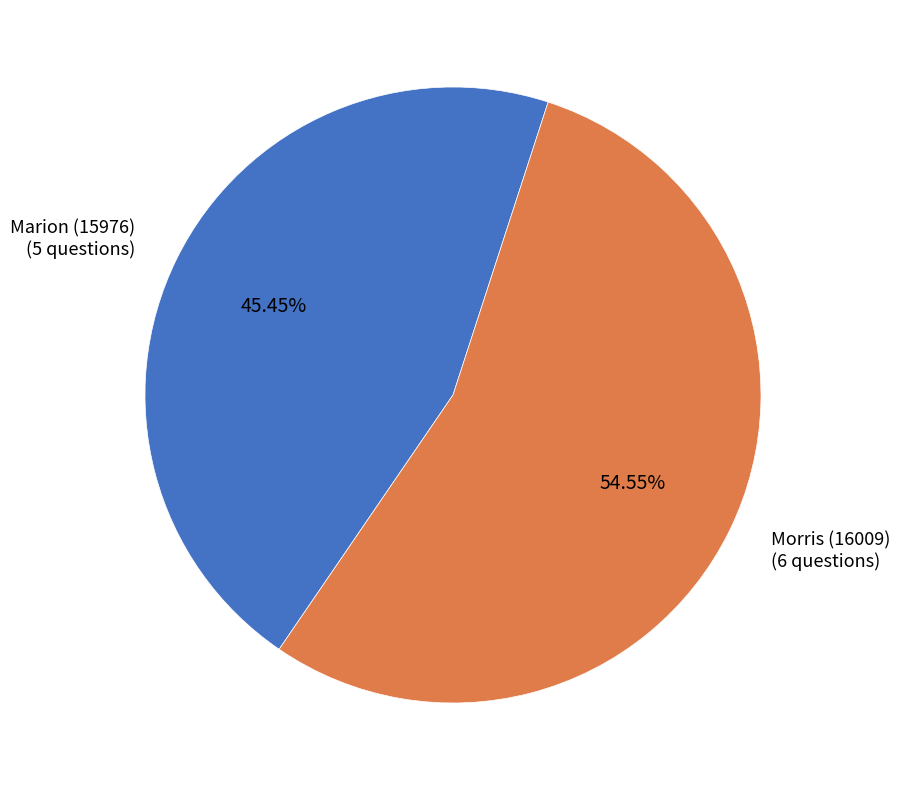

Which slice is the smallest?

Marion (15976)